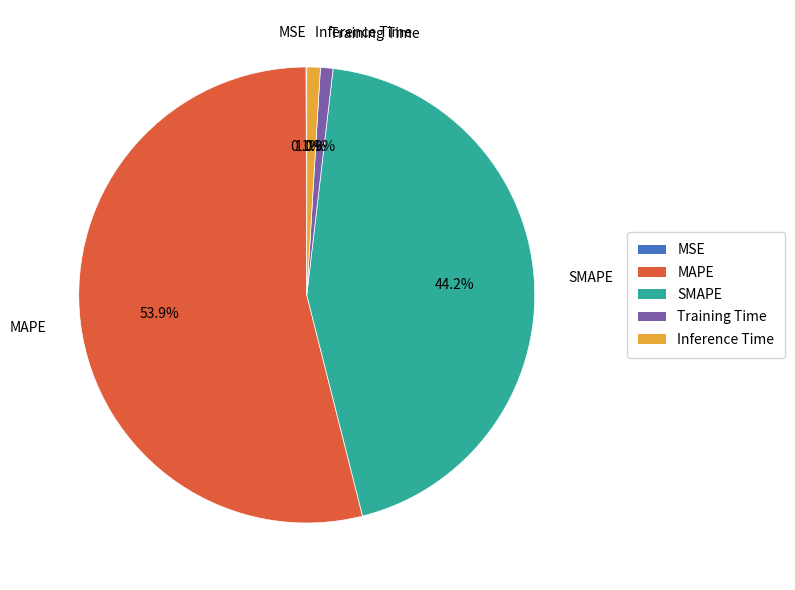

To the nearest percent, what percentage of the pie is SMAPE?

44%